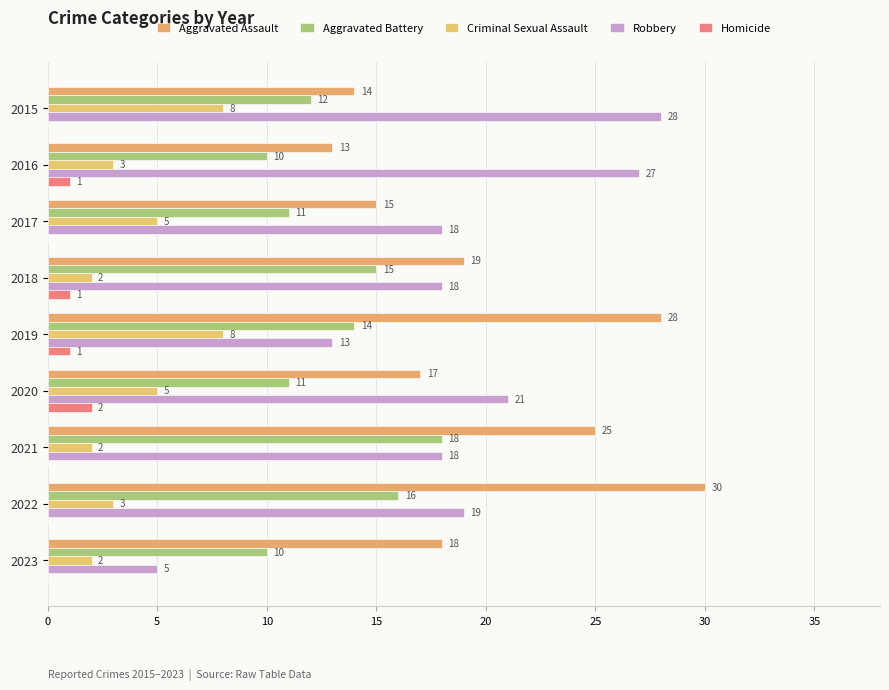

Count the number of data series in this chart.

5